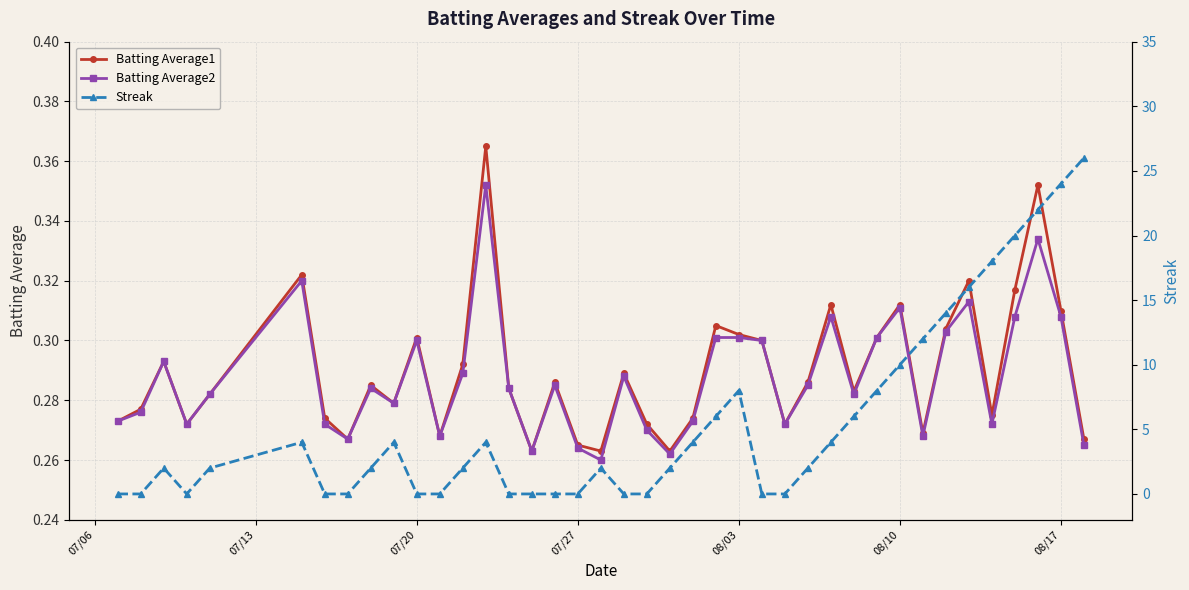

At how many categories does at least one series exceed 0?

40